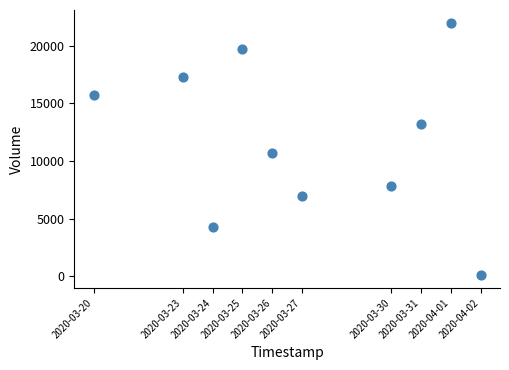

What is the average X value?

1585275840